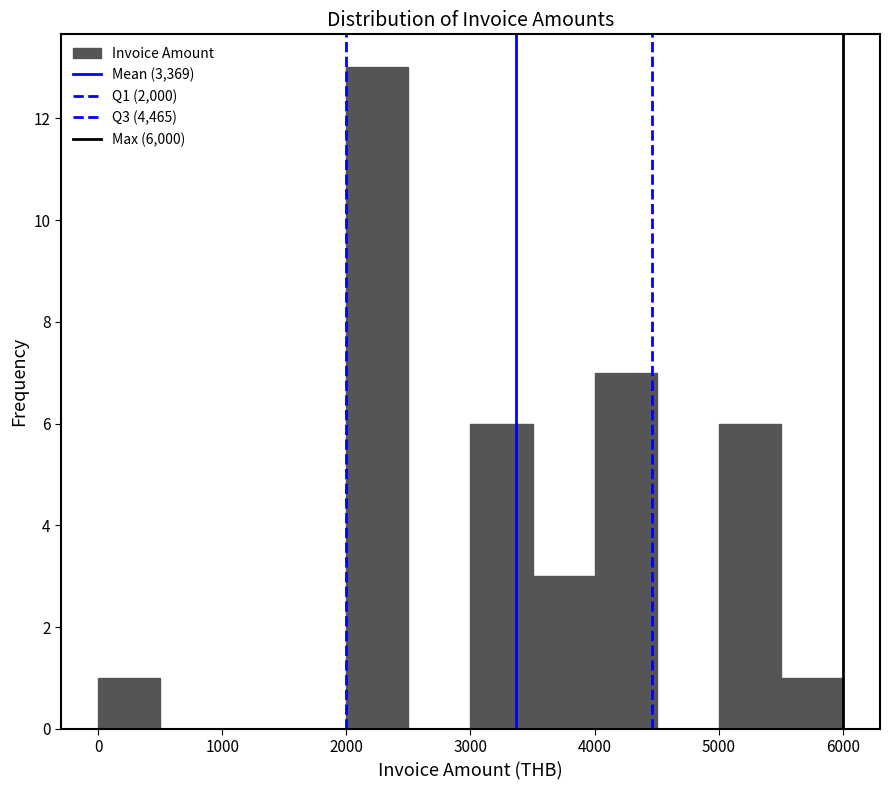

Reading left to right, transcribe this chart: for each bar, give the range it covers on the x-axis and its height. The values are not printed on the chart, so give them approximately, as read against the axis.

0 to 500: 1
500 to 1000: 0
1000 to 1500: 0
1500 to 2000: 0
2000 to 2500: 13
2500 to 3000: 0
3000 to 3500: 6
3500 to 4000: 3
4000 to 4500: 7
4500 to 5000: 0
5000 to 5500: 6
5500 to 6000: 1